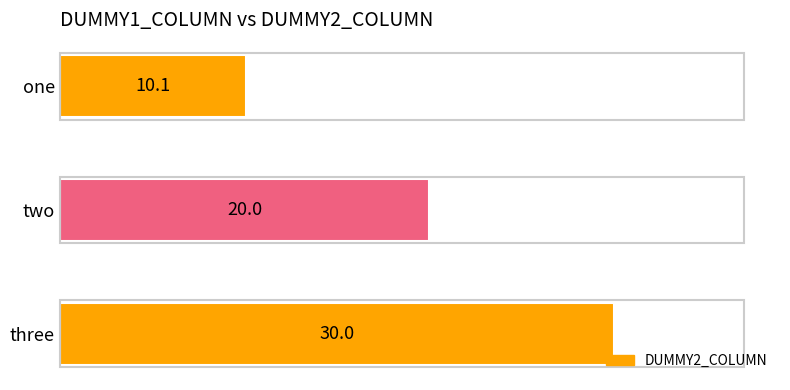

List the labels in order of value, largest first.

three, two, one